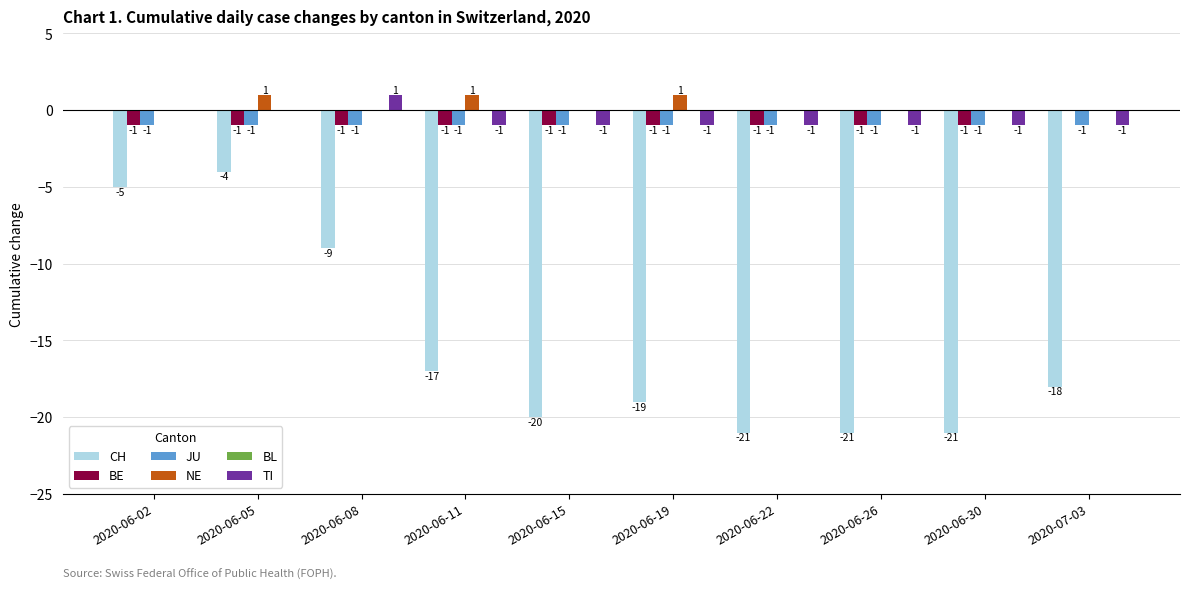

At which category is the sum across all series the highest?

2020-06-05